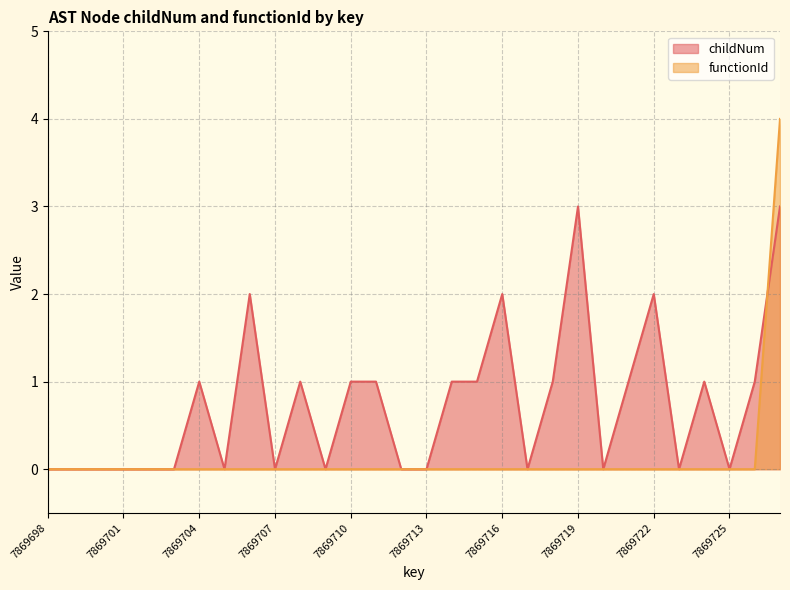

Rank the series by their maximum value, from highest to lowest.

functionId, childNum